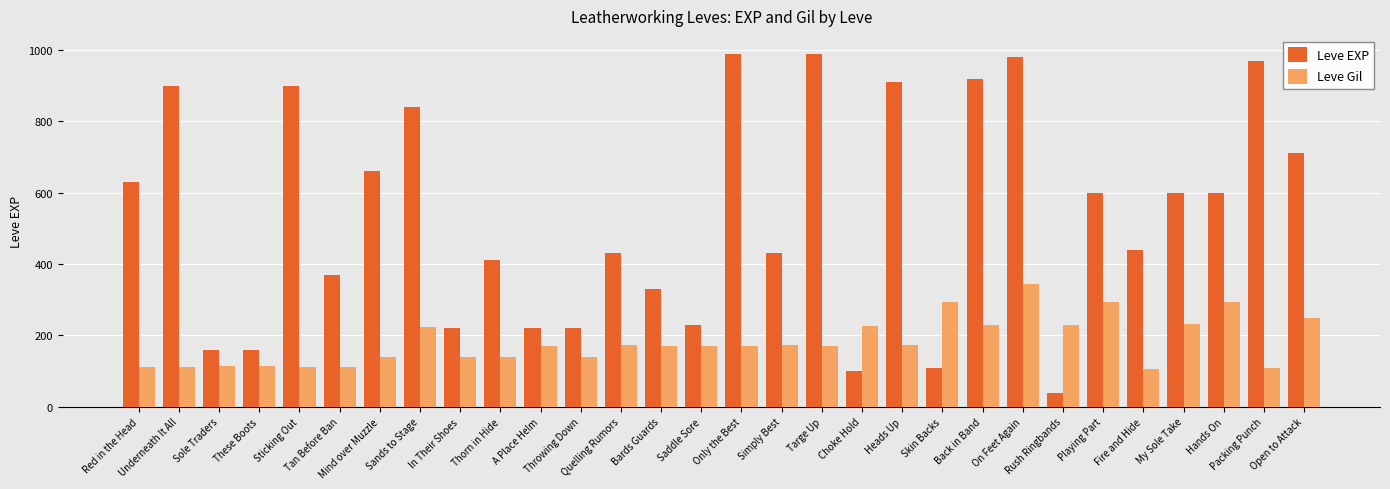

What is the greatest value displayed?

990